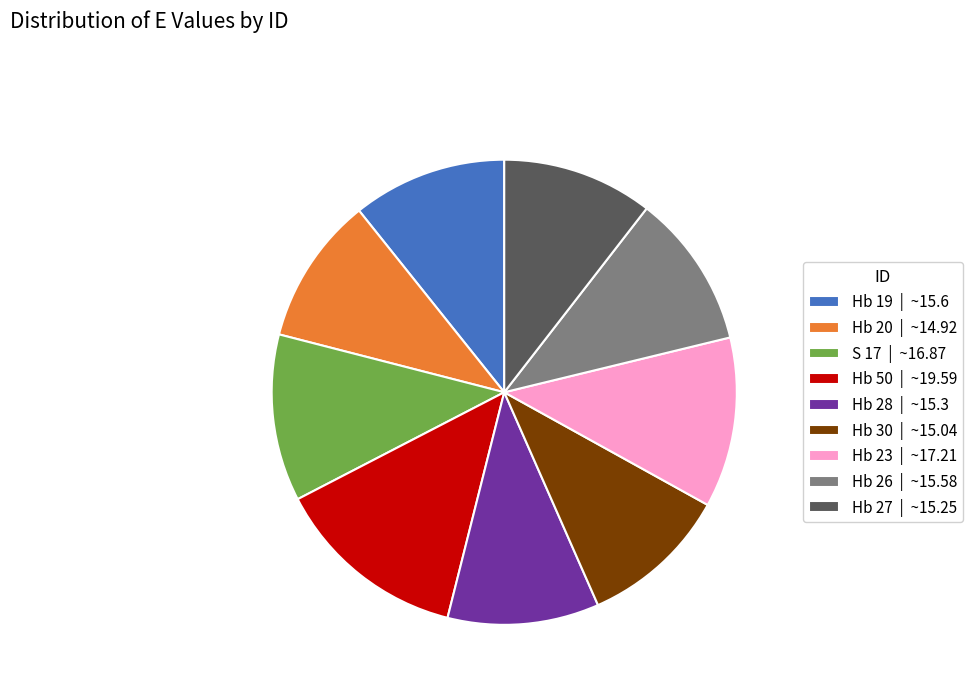

Is it true that Hb 27 | ~15.25 is 3% of the pie?

False